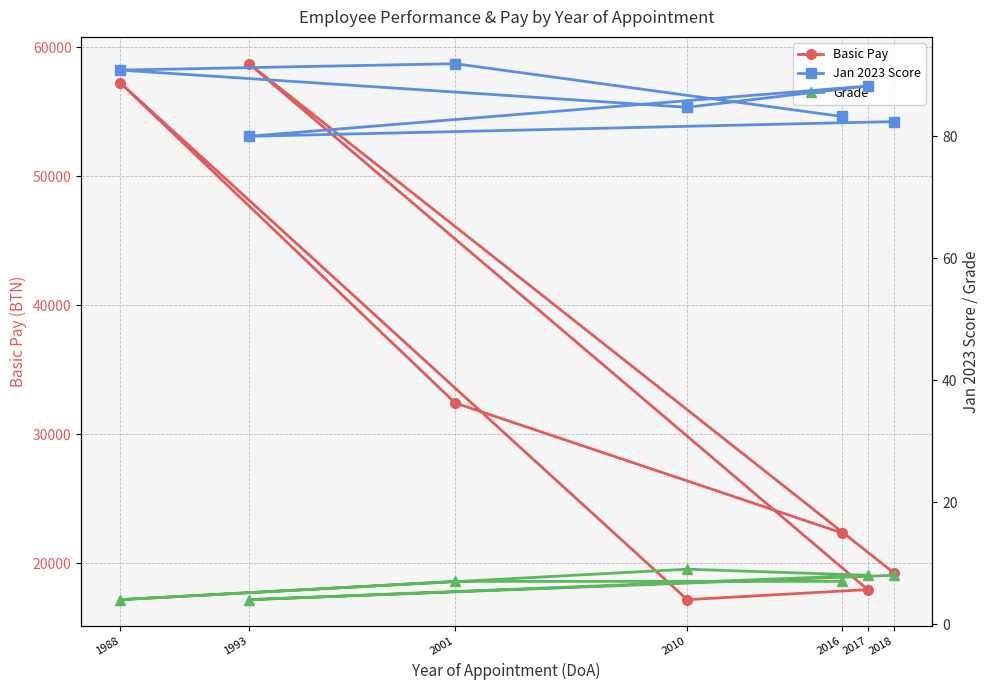

Which category has the highest value in the Jan 2023 Score series?

2001